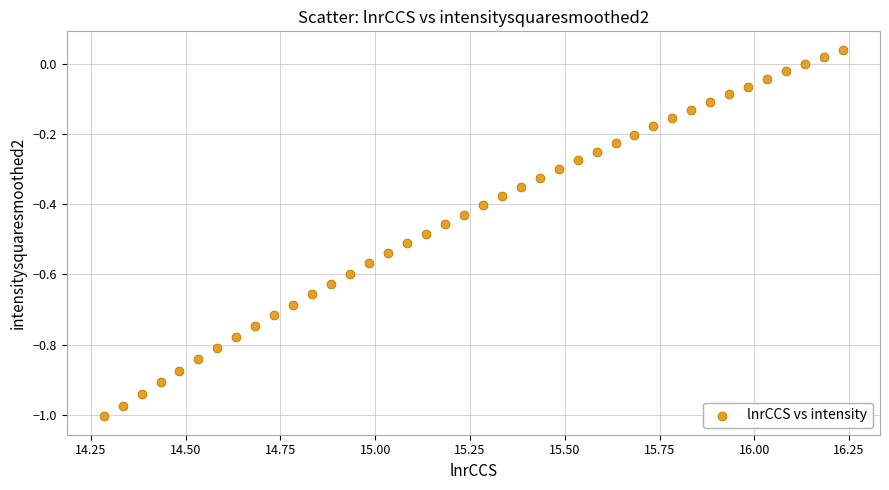

What is the range of Y values (max minus min)?

1.0